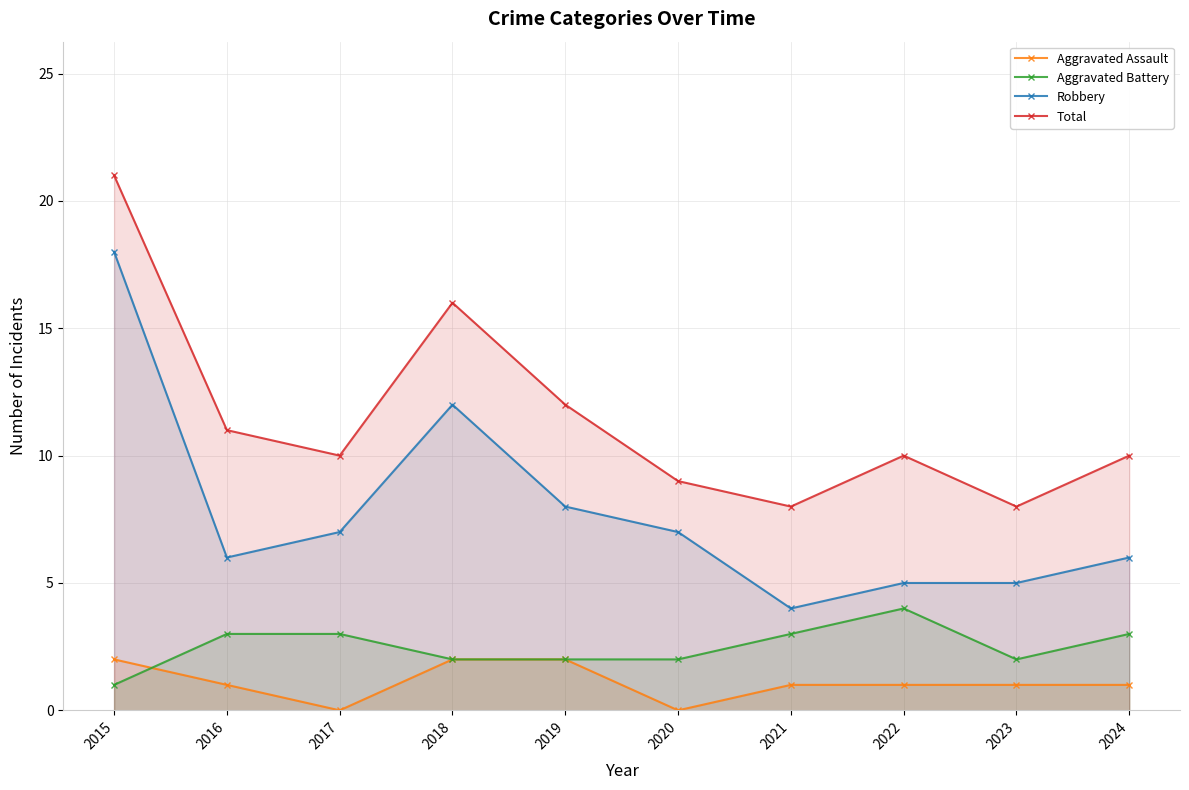

How many values in the Total series exceed 10?

4